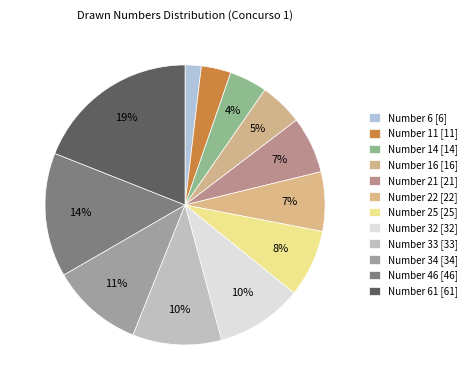

Which slice is the smallest?

6